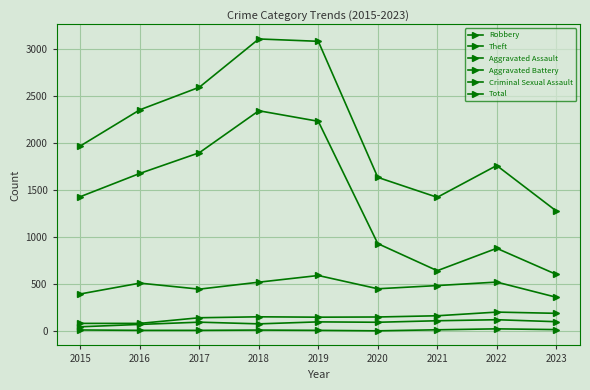

Rank the series by their maximum value, from lowest to highest.

Criminal Sexual Assault, Aggravated Assault, Aggravated Battery, Robbery, Theft, Total